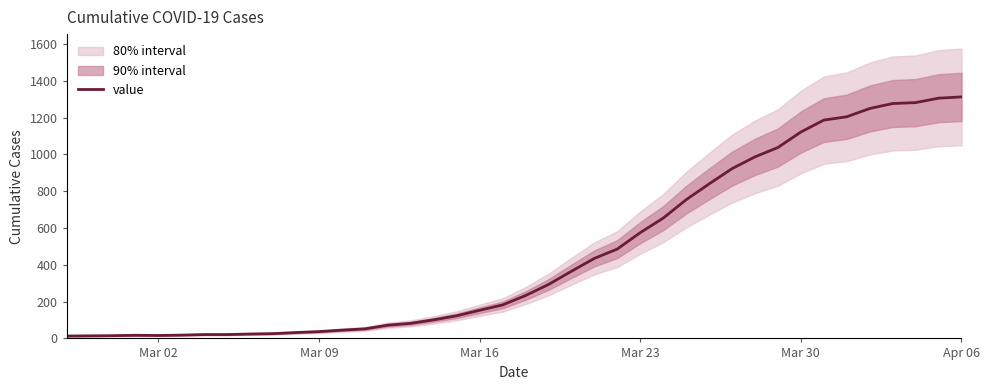

The chart shows a value of 539 at Apr 06. True or false?

False